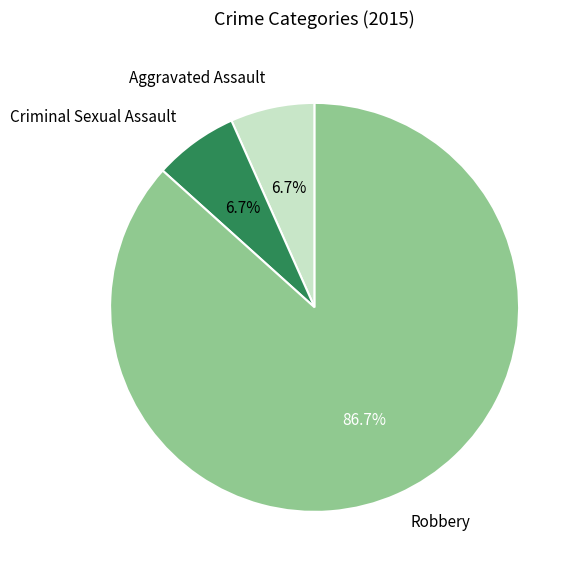

What is the majority slice?

Robbery